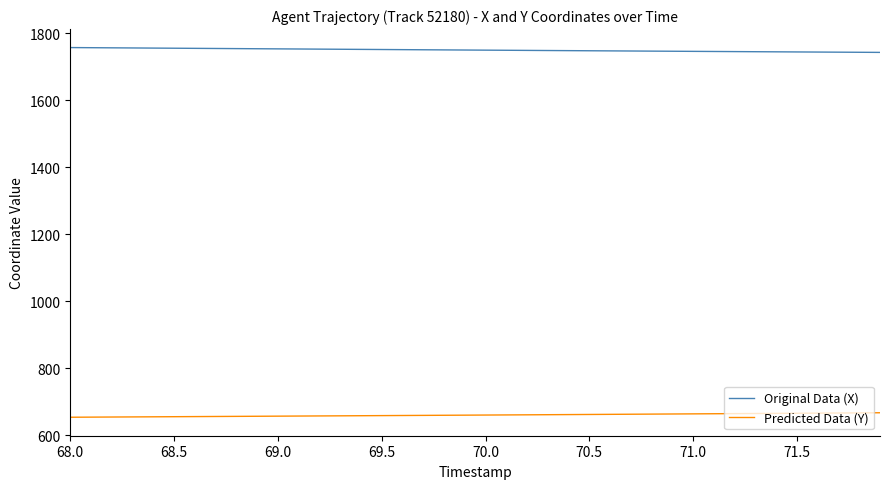

What is the minimum value shown in the chart?

654.5